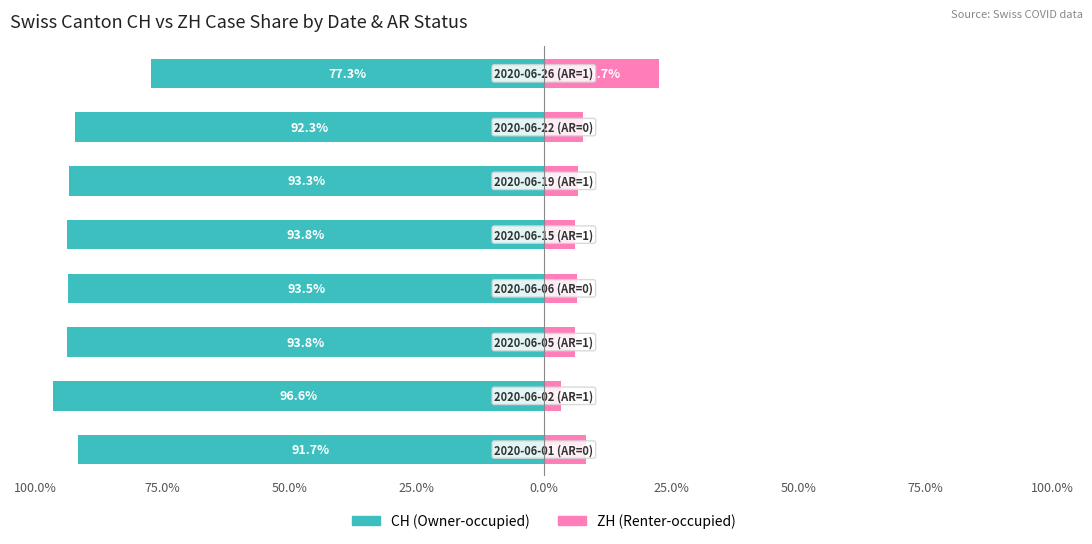

Which series has the widest spread of values?

ZH (Renter-occupied)